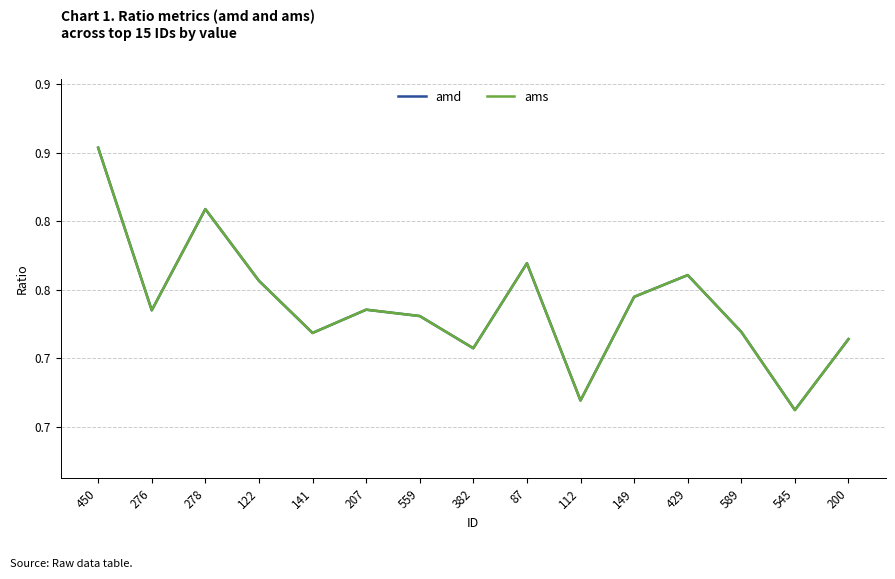

True or false: ams has more than 2 points higher than both neighbors.

True